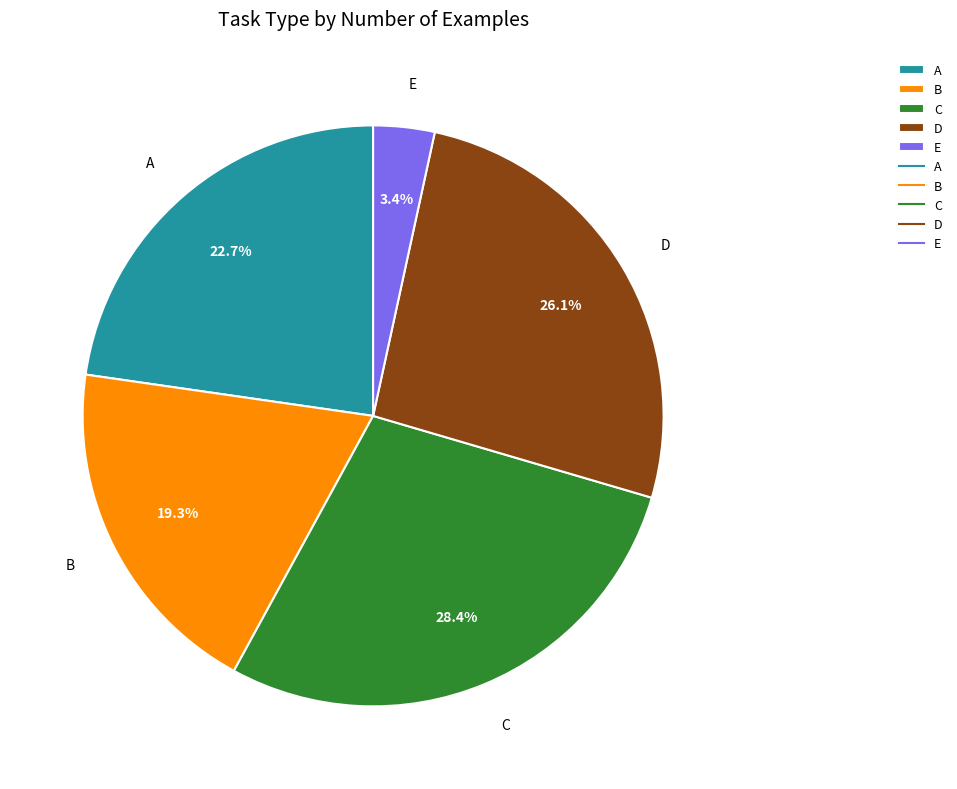

To the nearest percent, what is the combined percentage of B and C?

48%